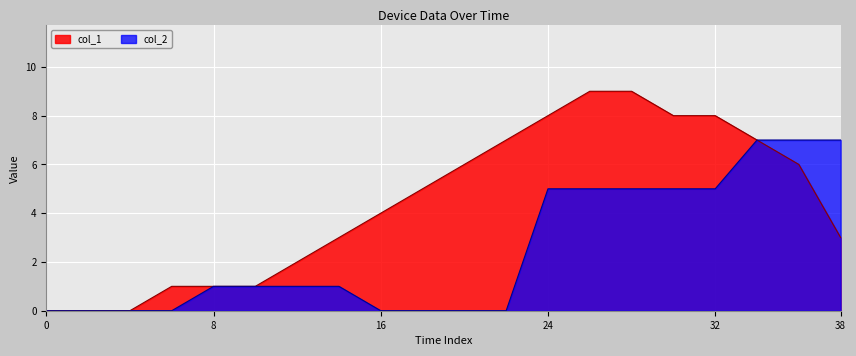

What is the value of the col_2 point at the 13th from the left?

5